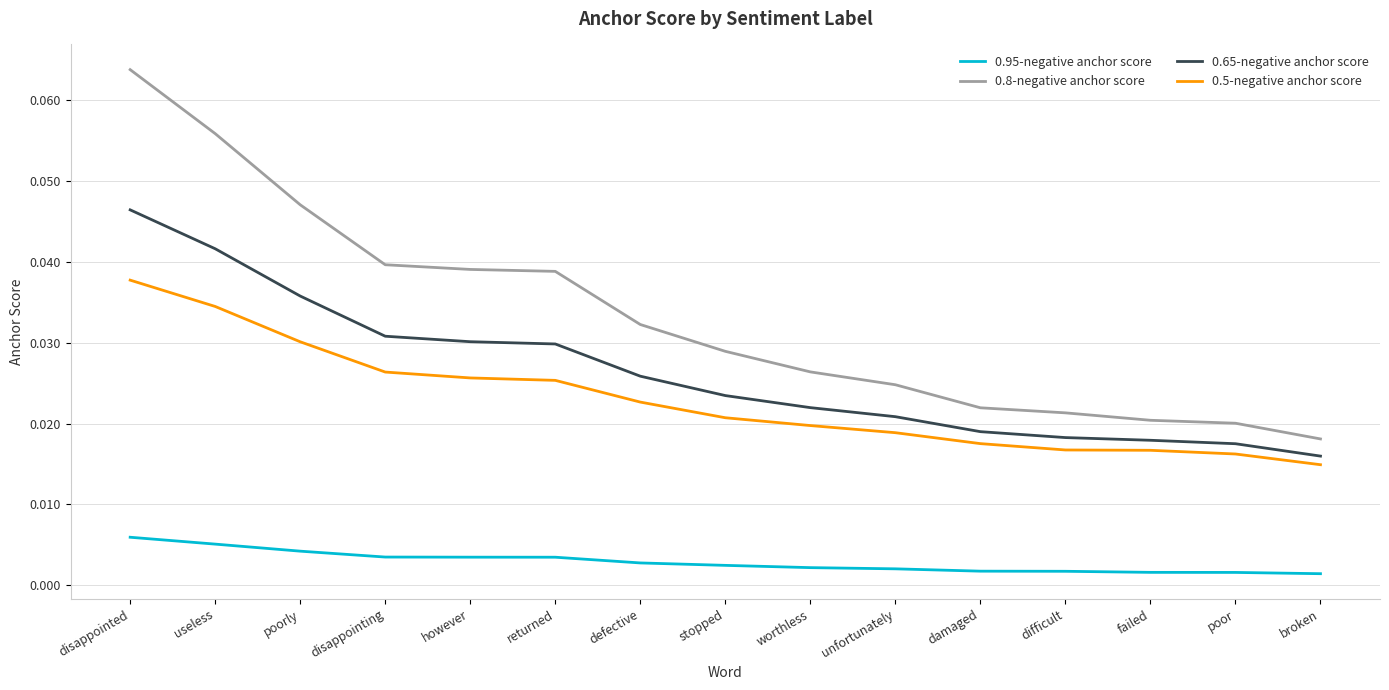

What are all the series names shown in the legend?

0.95-negative anchor score, 0.8-negative anchor score, 0.65-negative anchor score, 0.5-negative anchor score